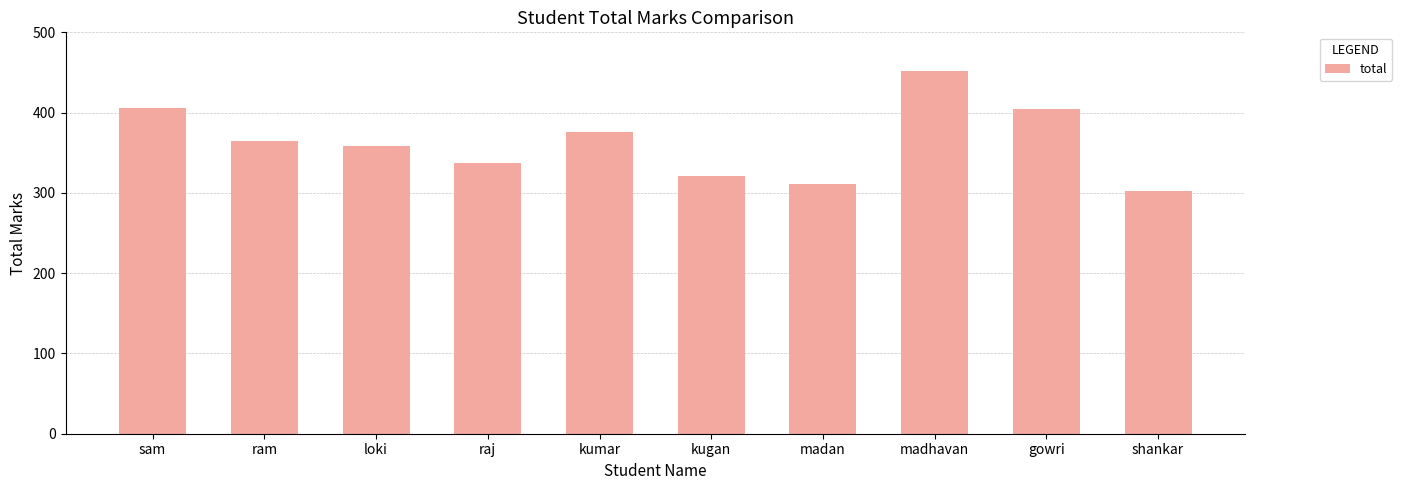

What is the difference between the maximum and minimum values?

150